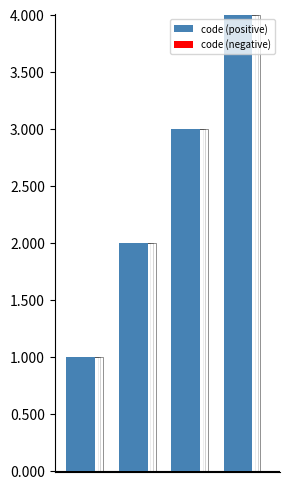

What is the value of the code (positive) bar at the 4th from the left?

4